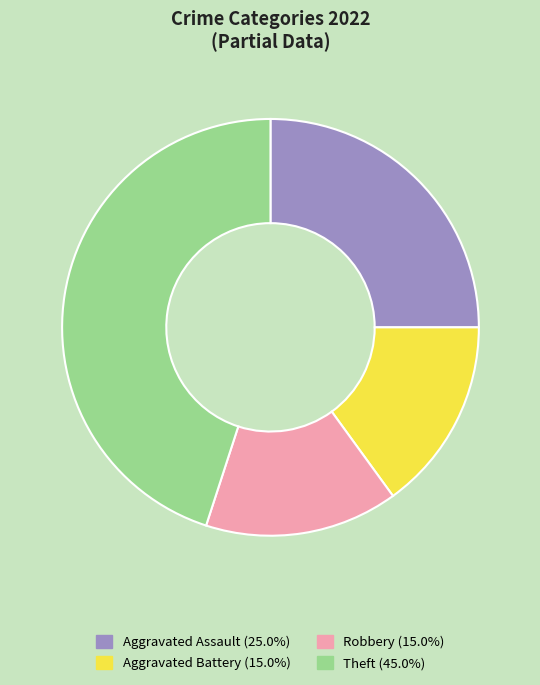

Which slice is the largest?

Theft